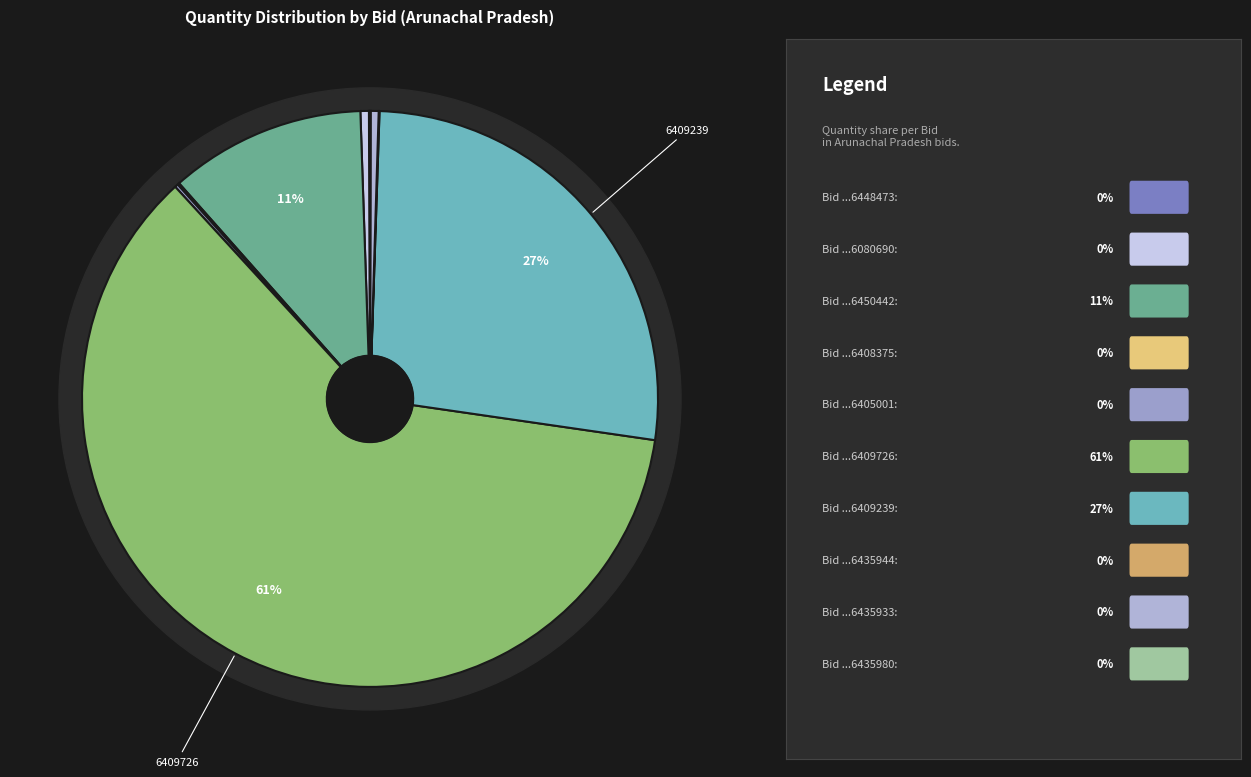

Which category has the smallest portion of the pie?

GEM/2025/B/6435980